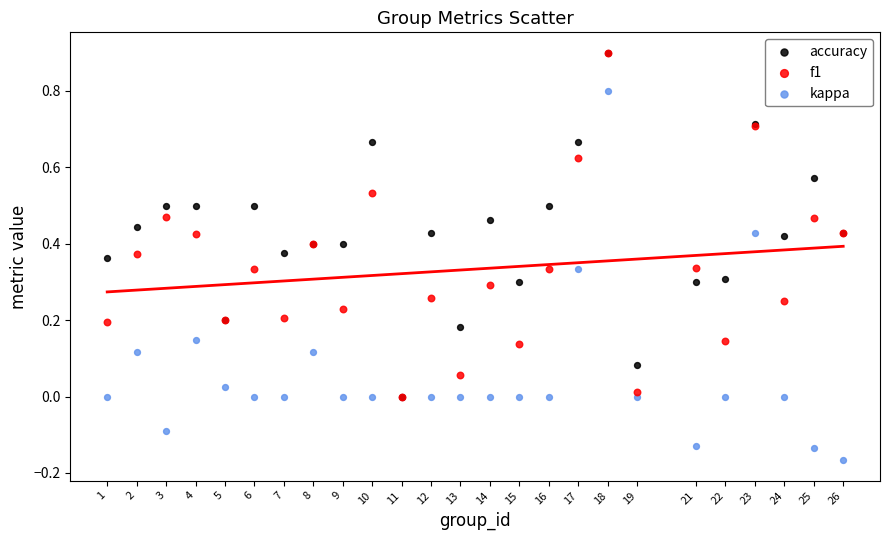

What are all the series names shown in the legend?

accuracy, f1, kappa